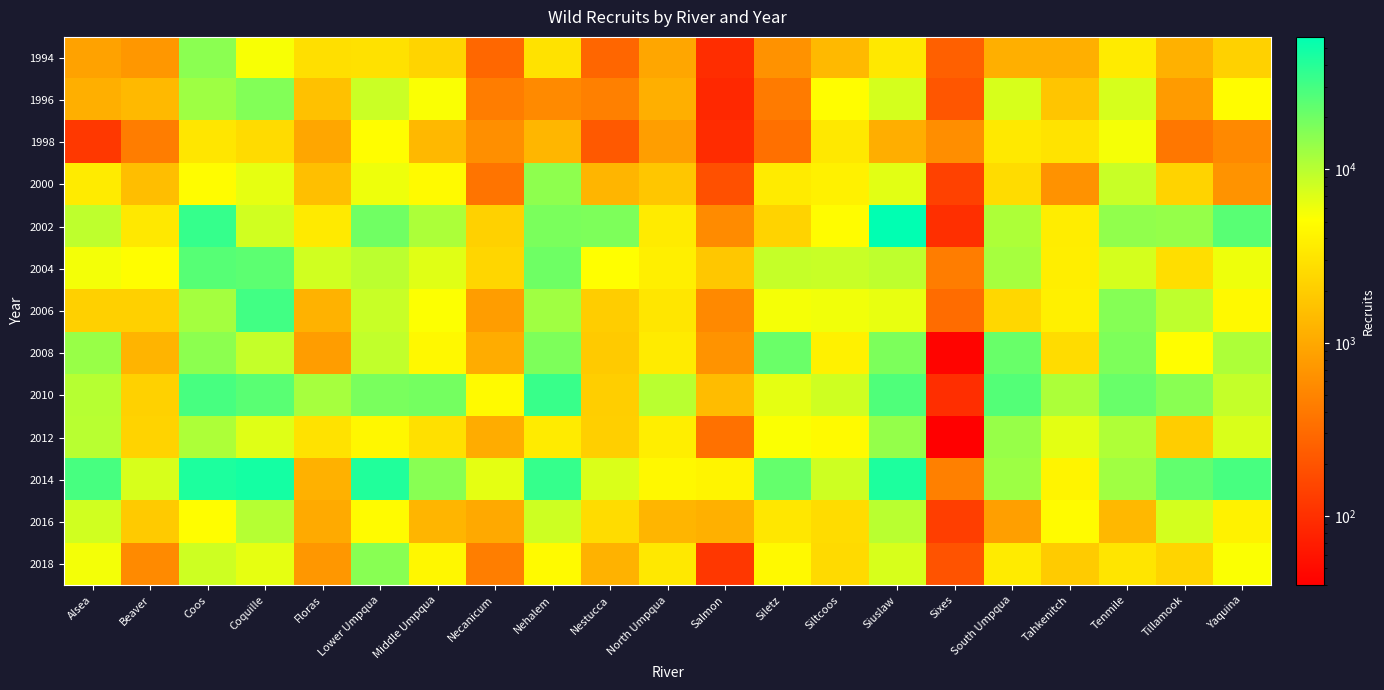

Which series has the largest total across all categories?

2014